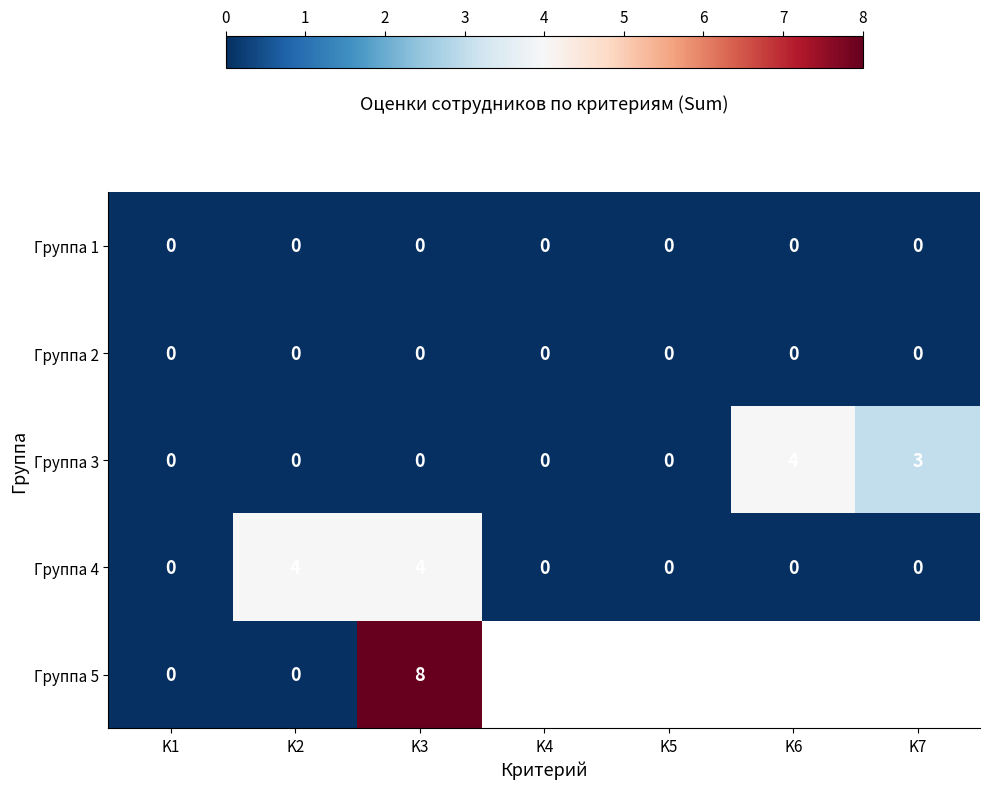

How many data points does each series have?

7